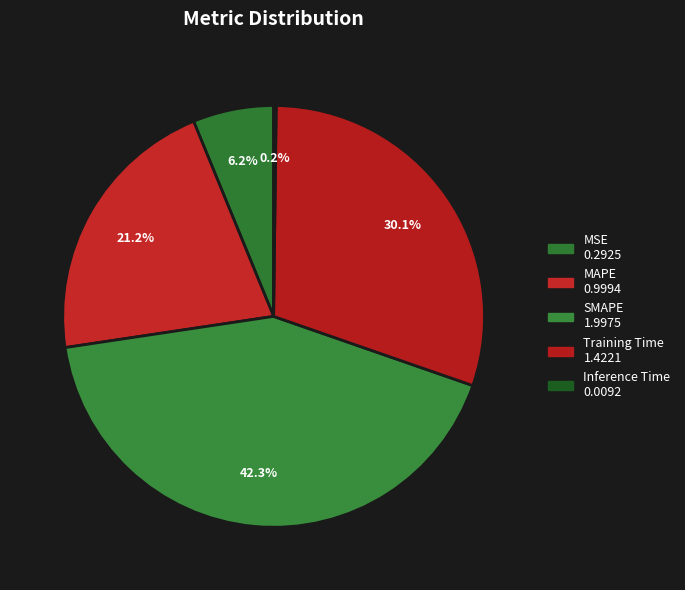

The SMAPE slice represents 36% of the pie. True or false?

False